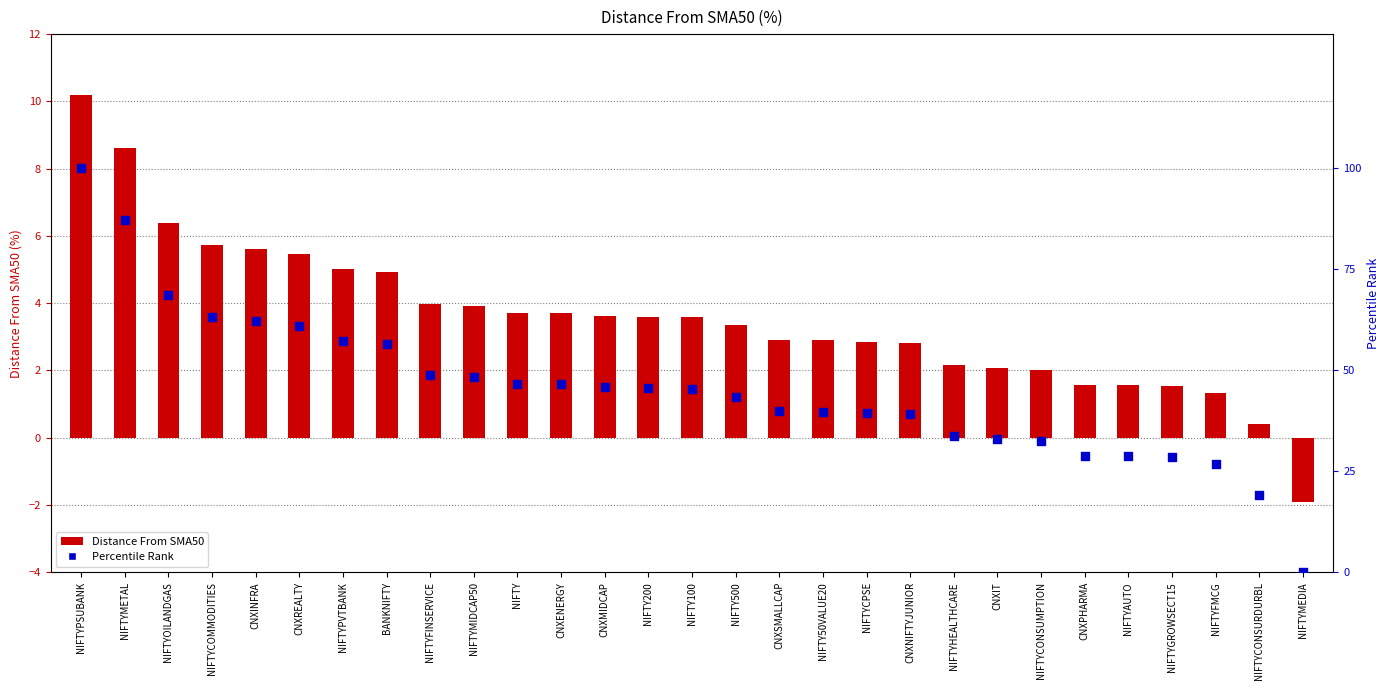

At how many categories does at least one series exceed 32?

23